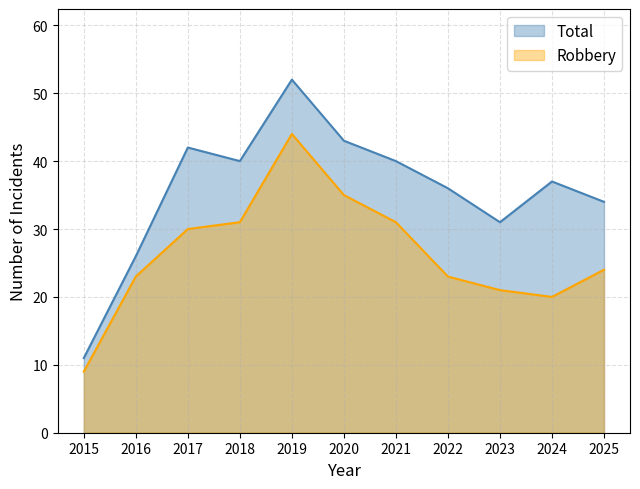

What is the value of the Total point at the 8th from the left?

36